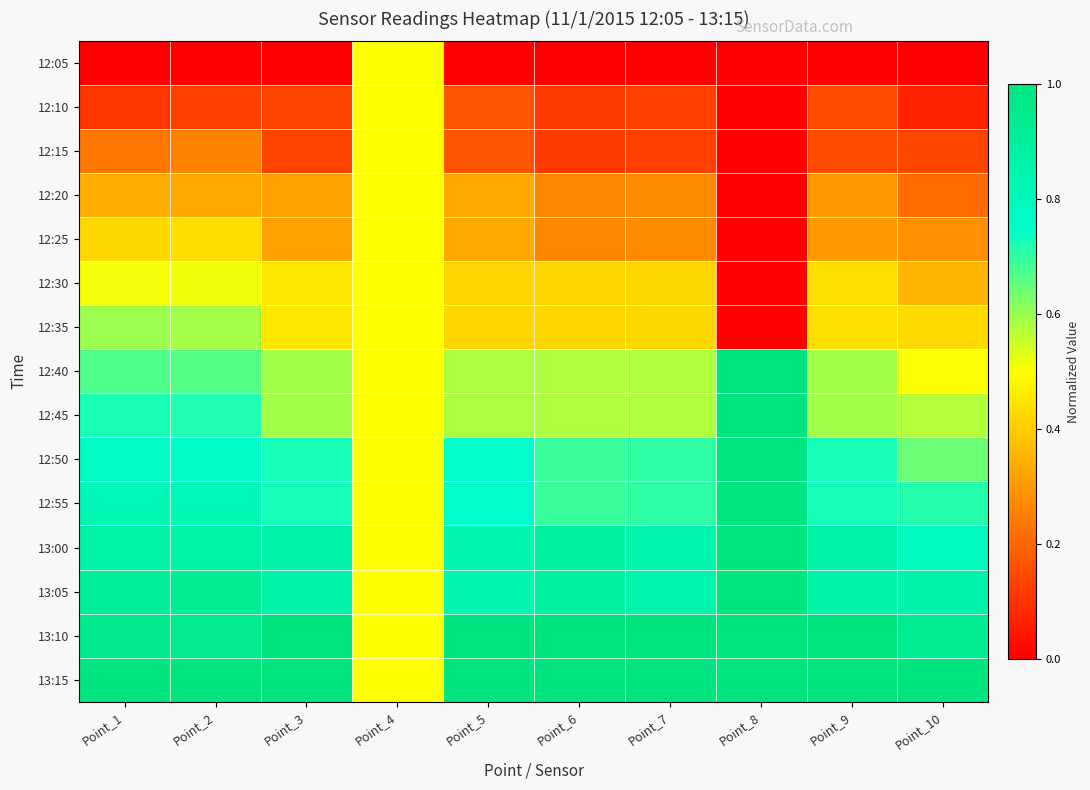

Which series has the largest total across all categories?

13:15